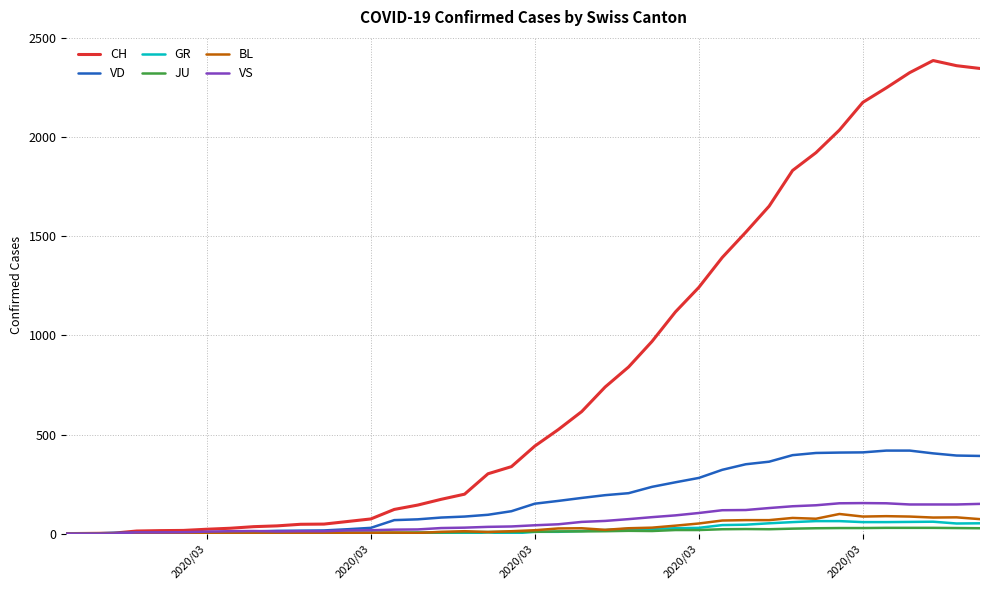

Which series has the largest total across all categories?

CH